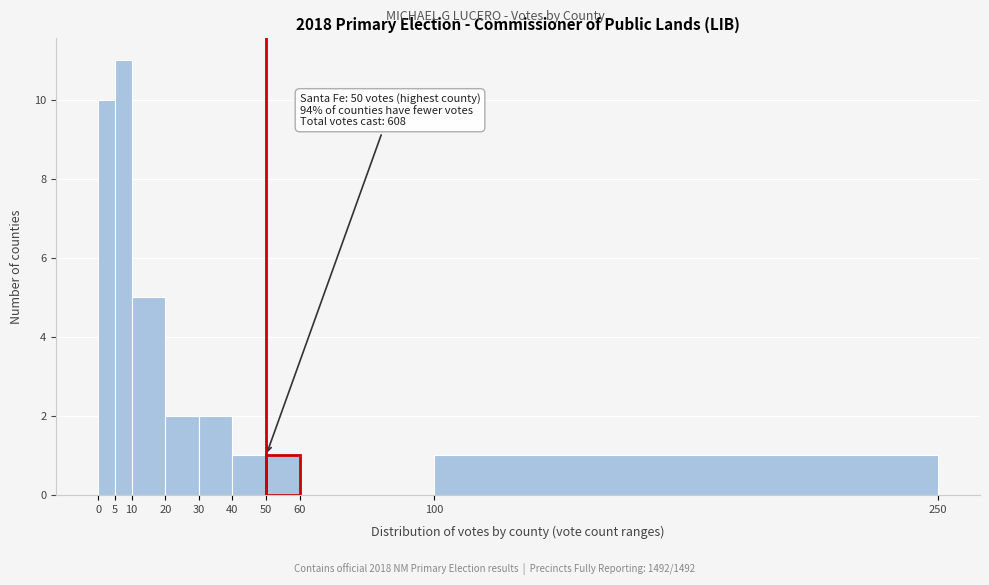

Over which range of the x-axis is the bar tallest?

5 to 10